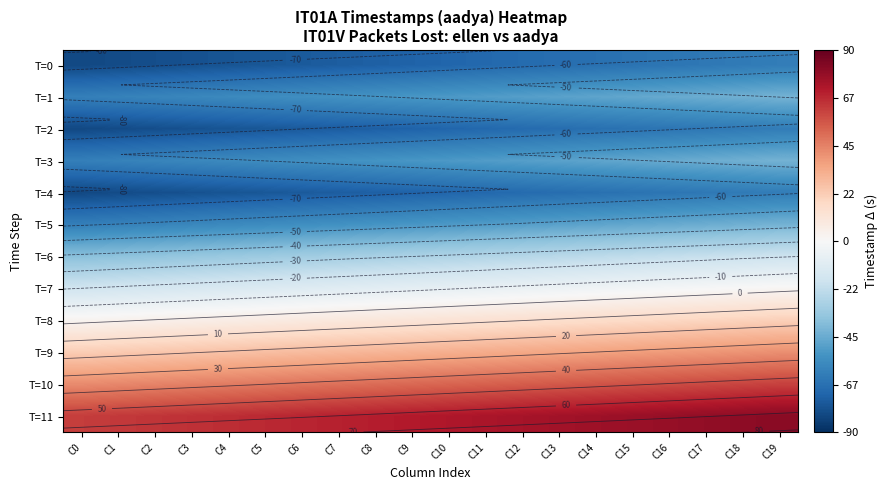

How many values in the T=0 series exceed -71?

9